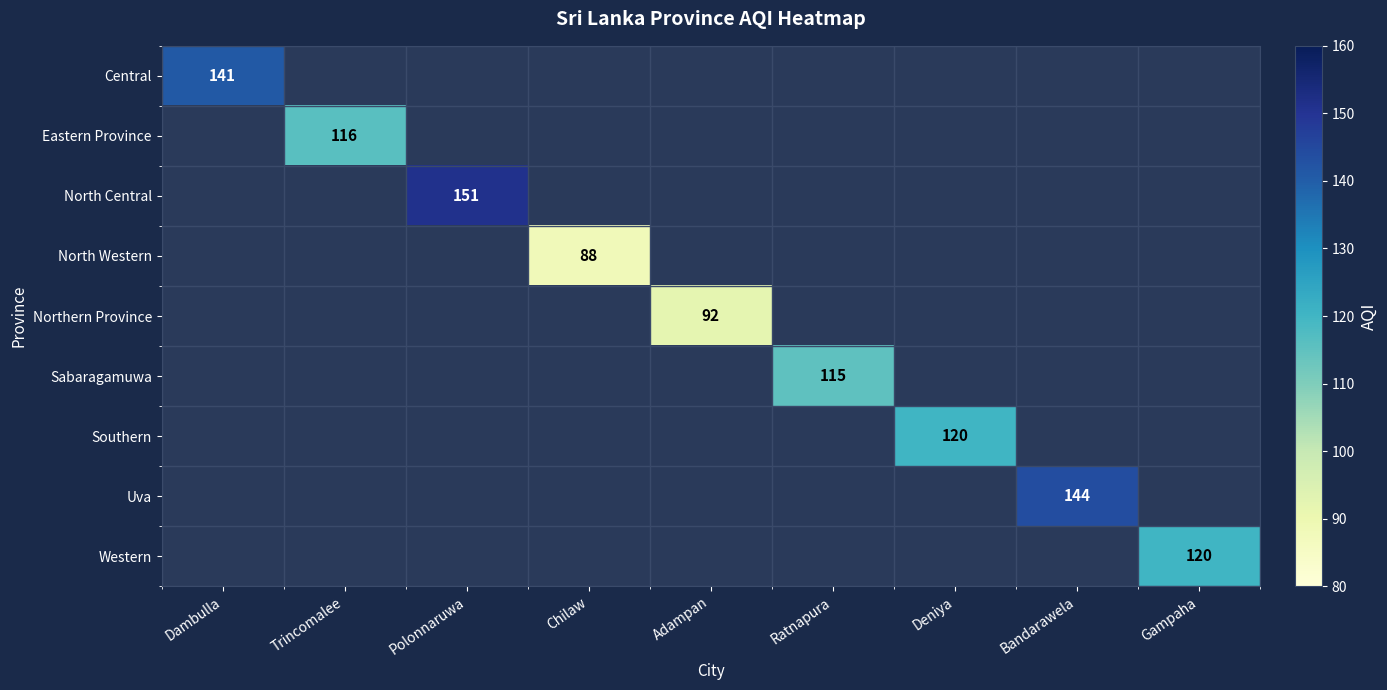

Which category has the highest value across all series?

Polonnaruwa